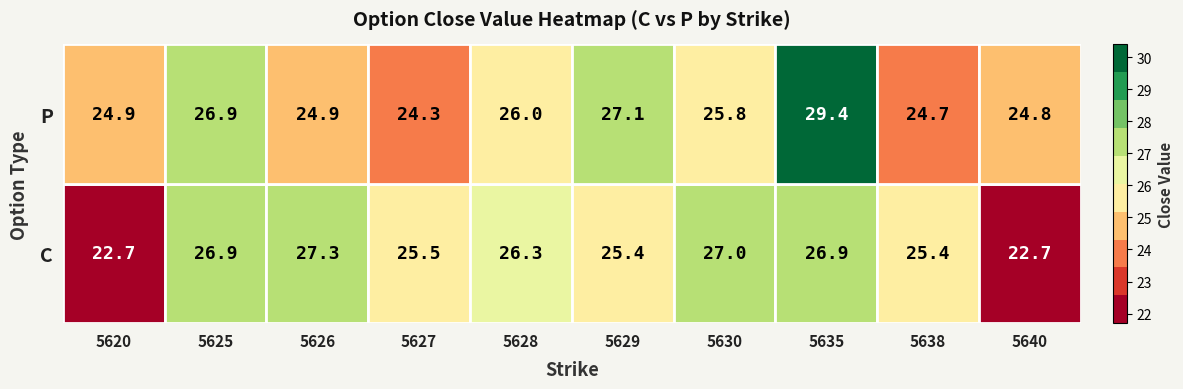

The value of C at 5626 is 5.5. True or false?

False